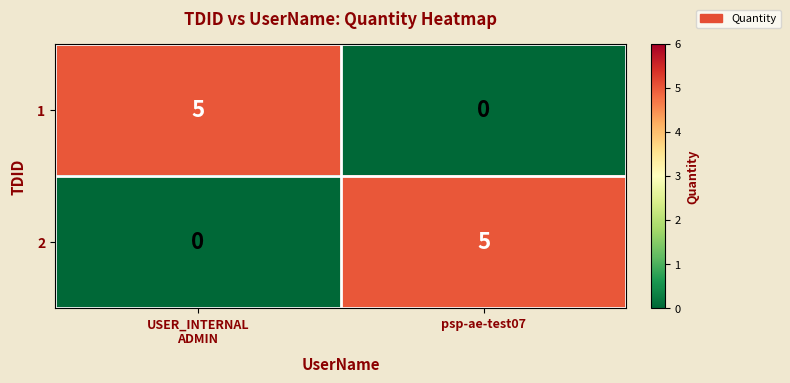

How many distinct data groups are displayed?

2